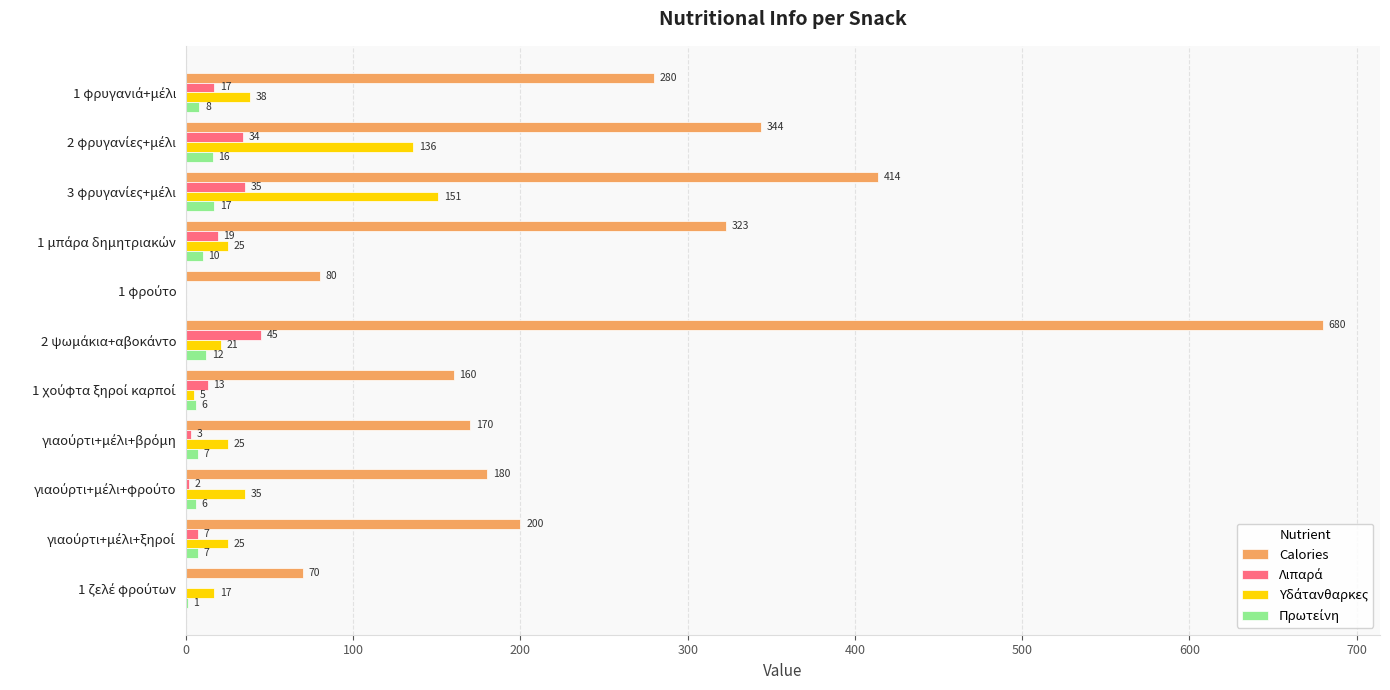

Which series has the largest total across all categories?

Calories